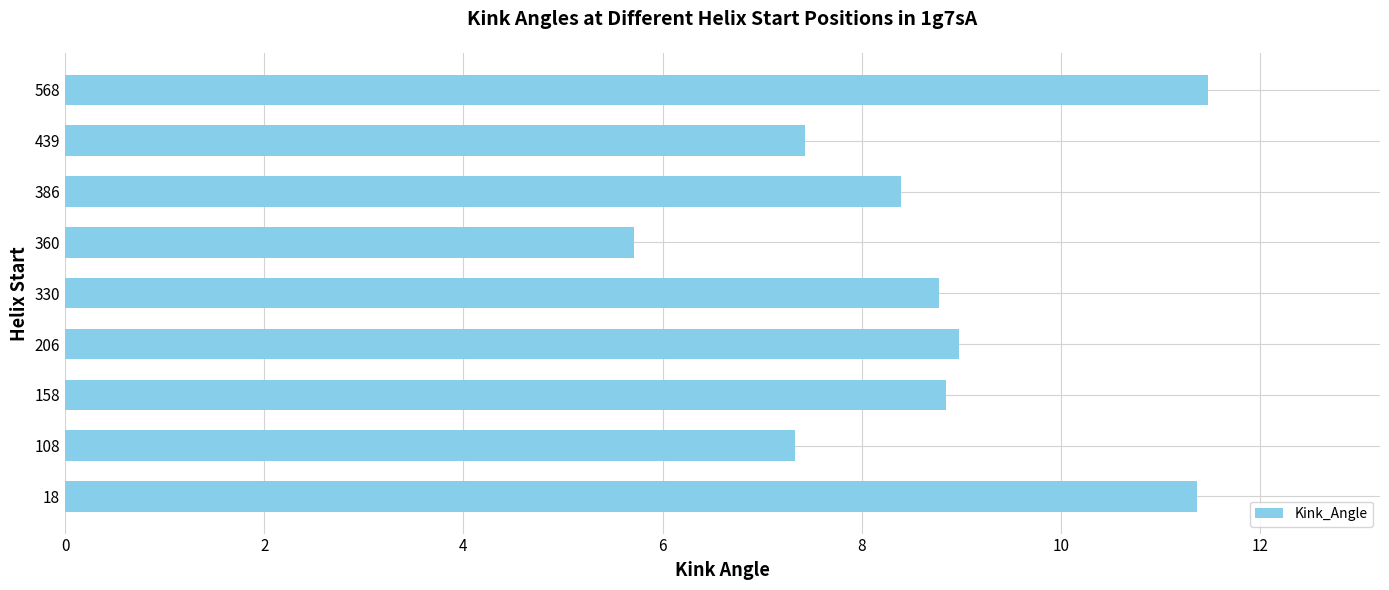

What is the sum of the values at 158 and 18?

20.2